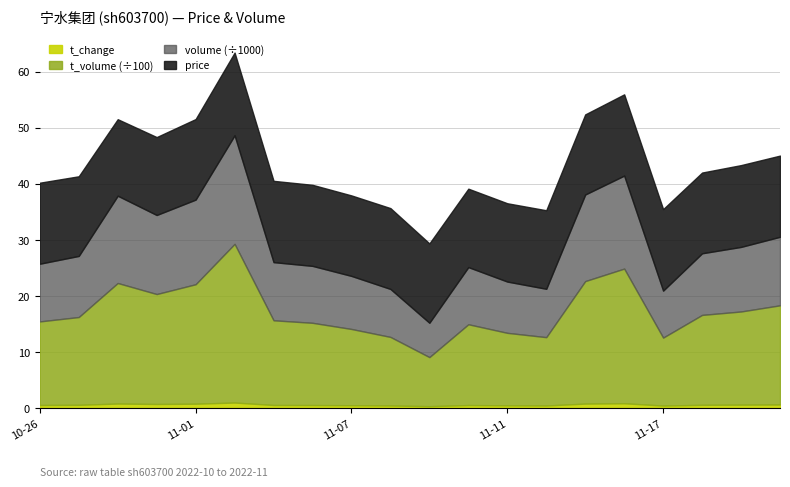

How many lines are shown in the chart?

4